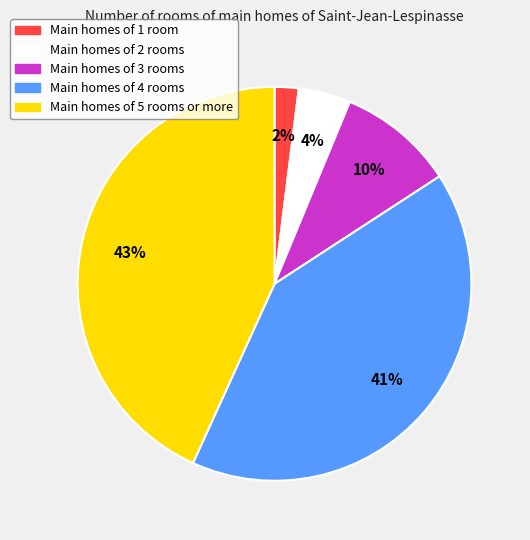

To the nearest percent, what is the average slice percentage?

20%